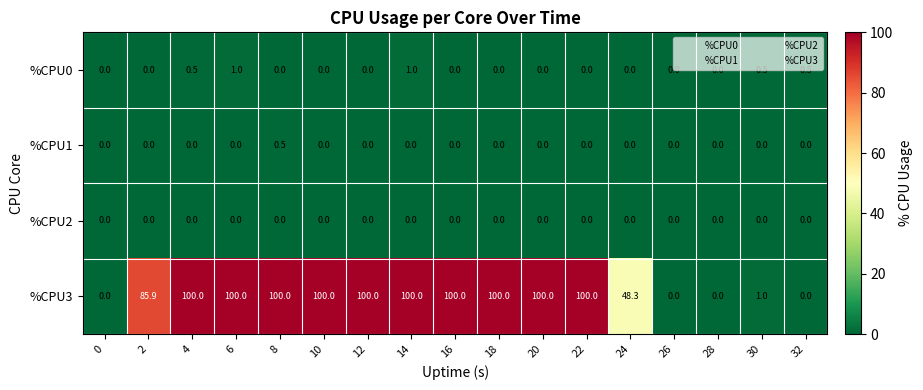

Which series has the largest total across all categories?

%CPU3